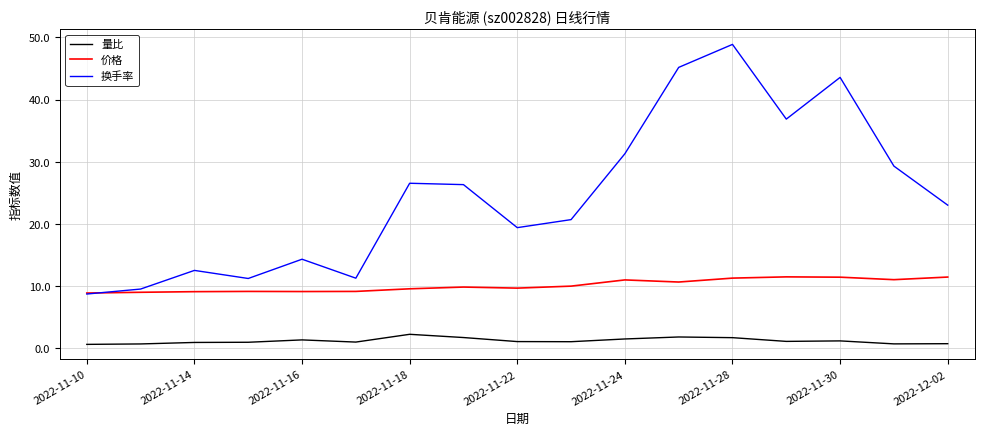

True or false: 换手率 and 量比 cross at least once.

False